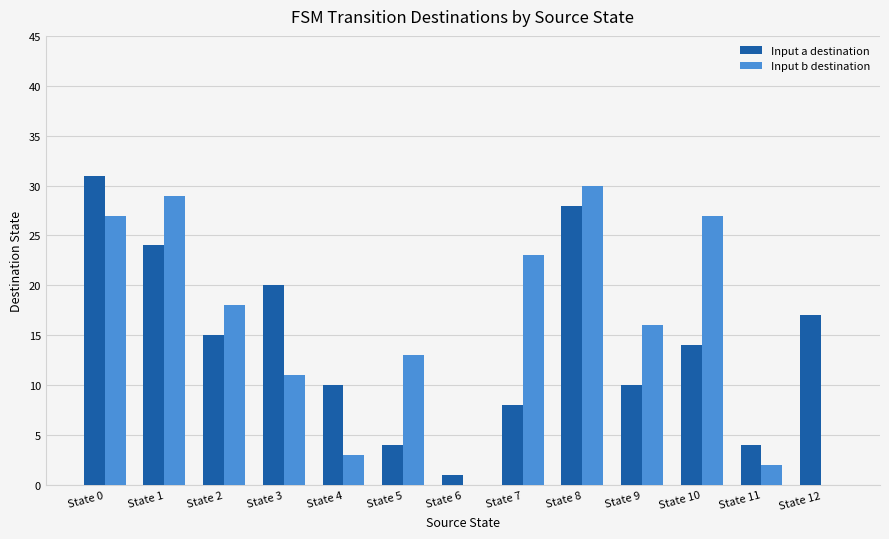

Is the value of Input b destination at State 6 greater than the value of Input a destination at State 9?

No